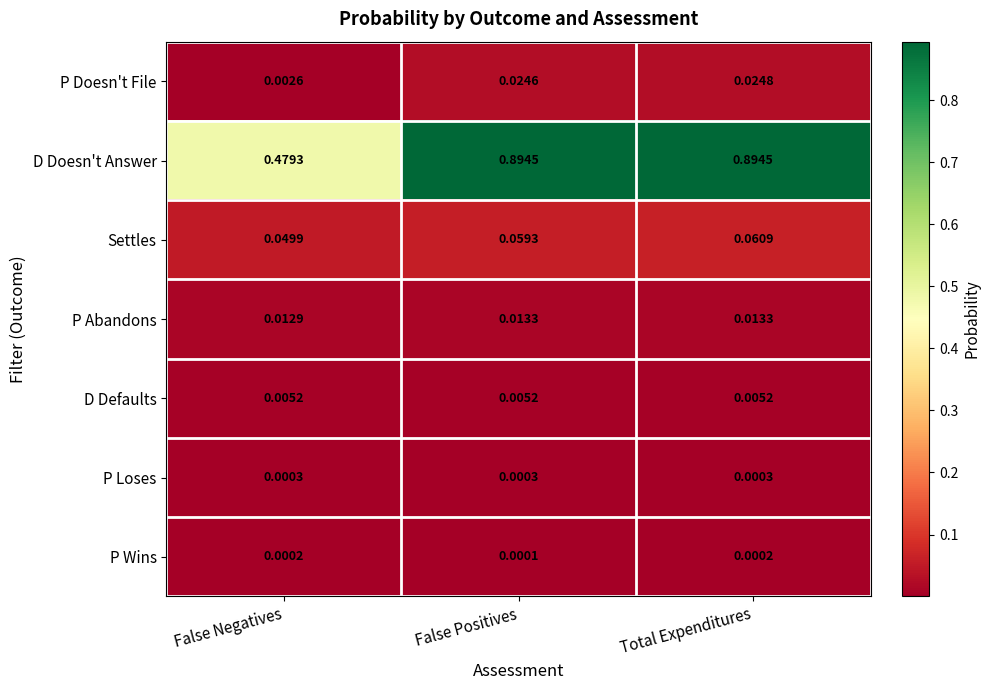

Where is D Doesn't Answer nearest to the value 0?

False Negatives